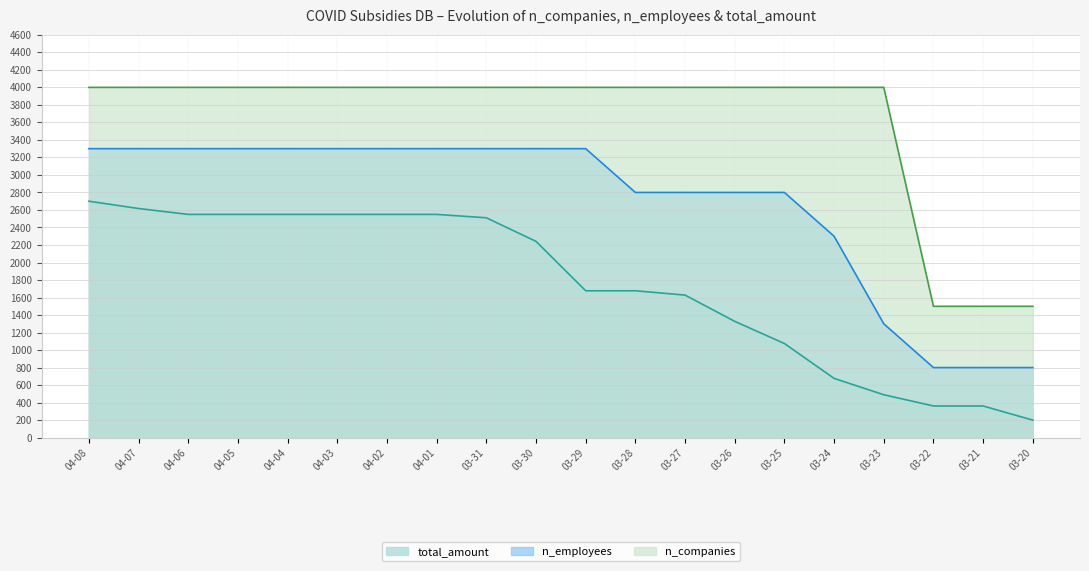

How many data points does each series have?

20